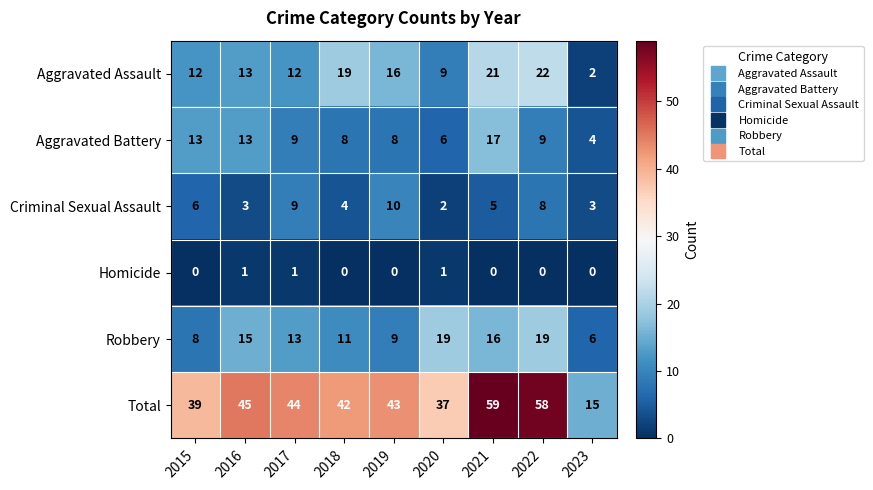

What is the average value of the Aggravated Battery series?

10